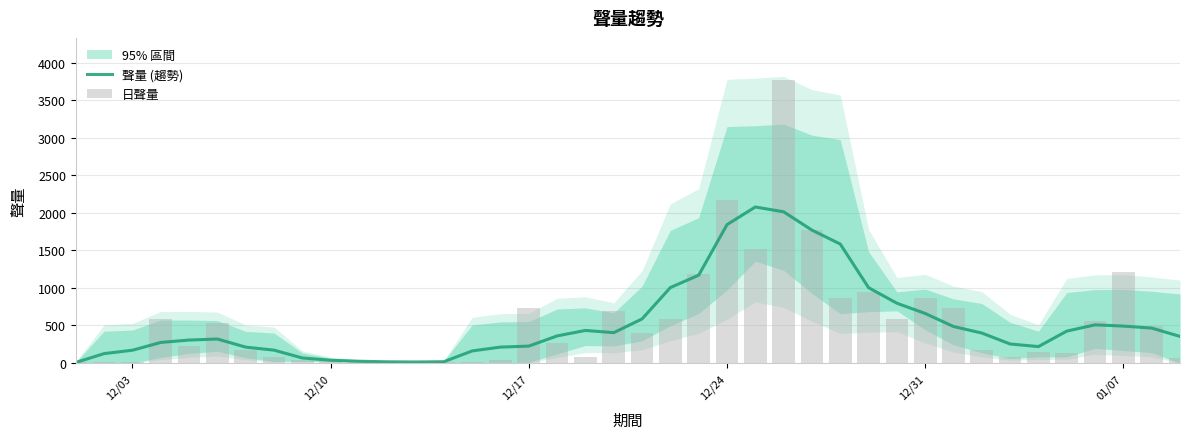

What is the difference between the maximum and minimum values in the 日聲量 series?

3755.0